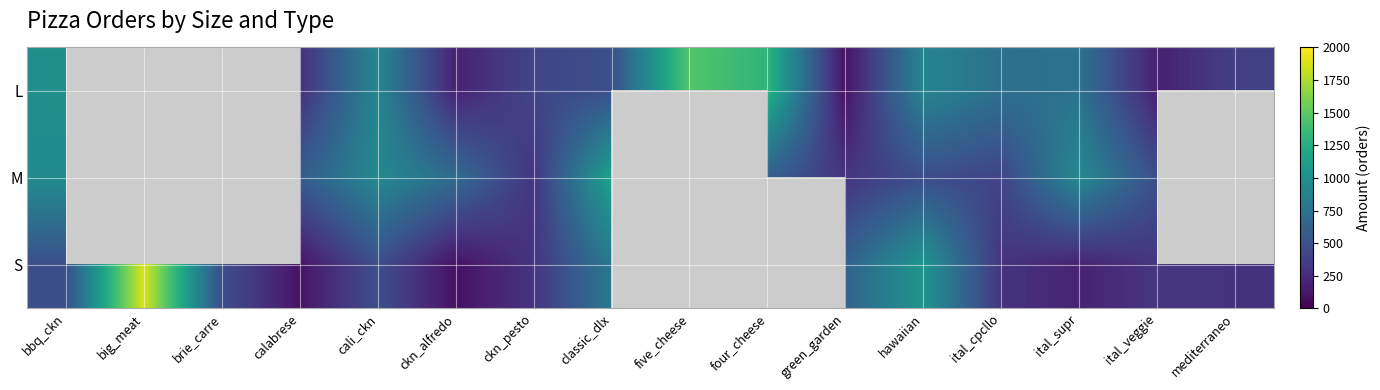

Count the number of categories in the chart.

16